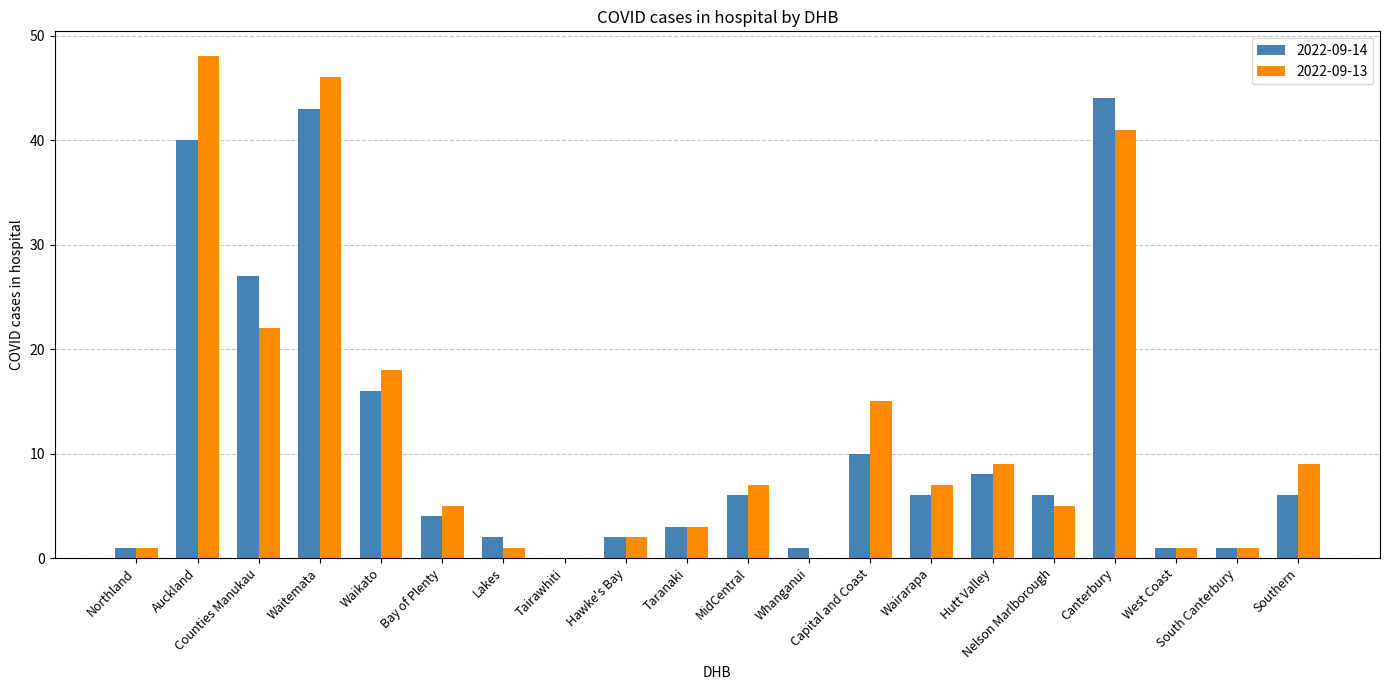

Where is 2022-09-14 nearest to the value 22?

Counties Manukau